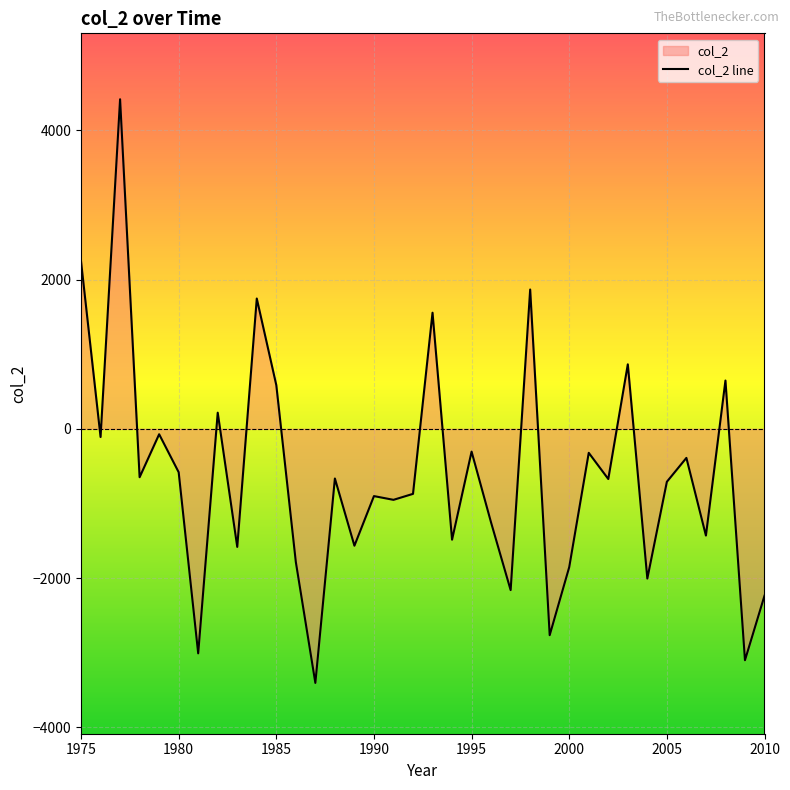

What is the difference between the second highest and minimum values?

5651